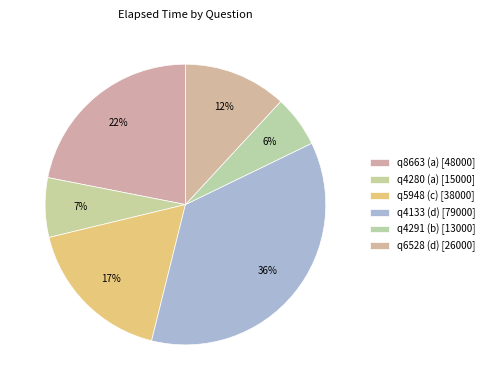

Count the number of slices in the pie.

6